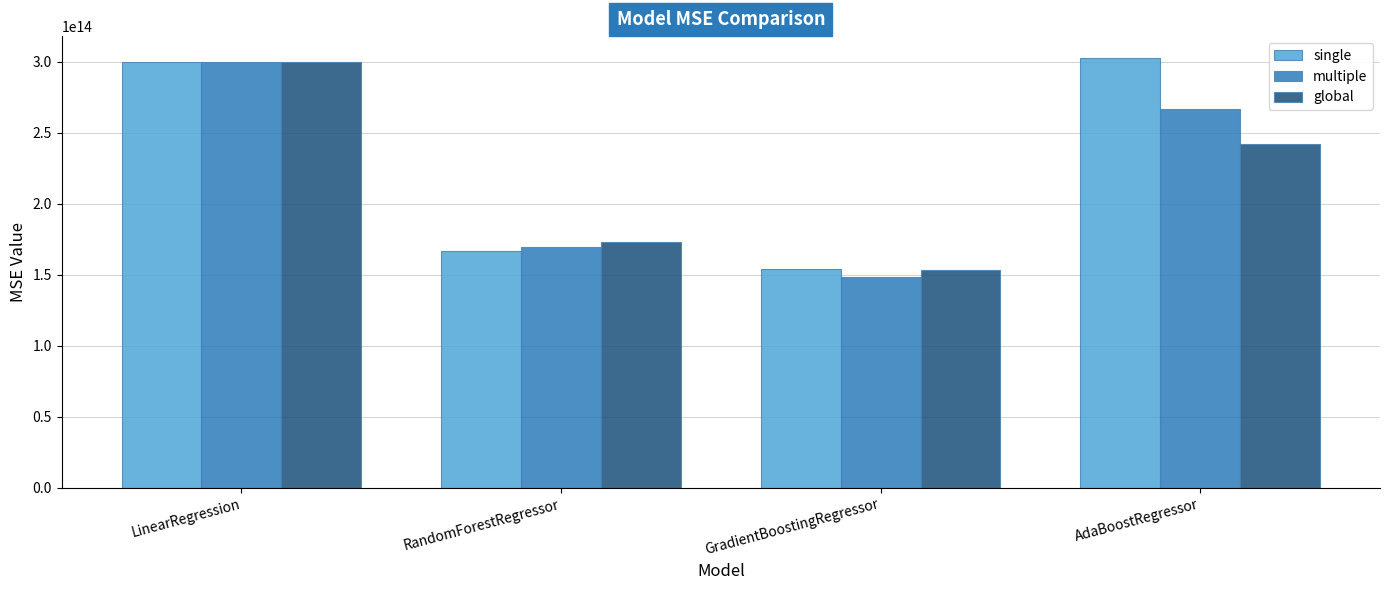

Are the bars horizontal?

No